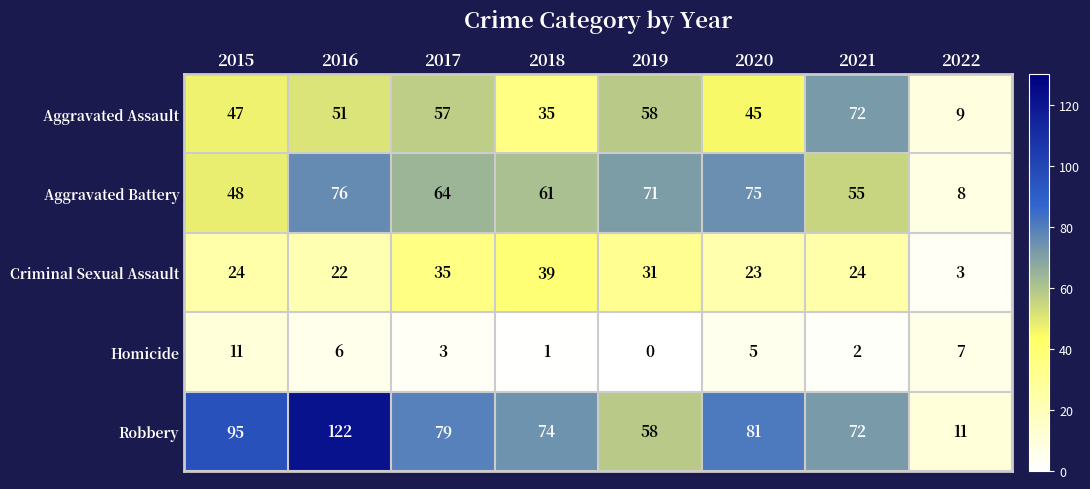

At which label is Aggravated Assault closest to 40?

2018